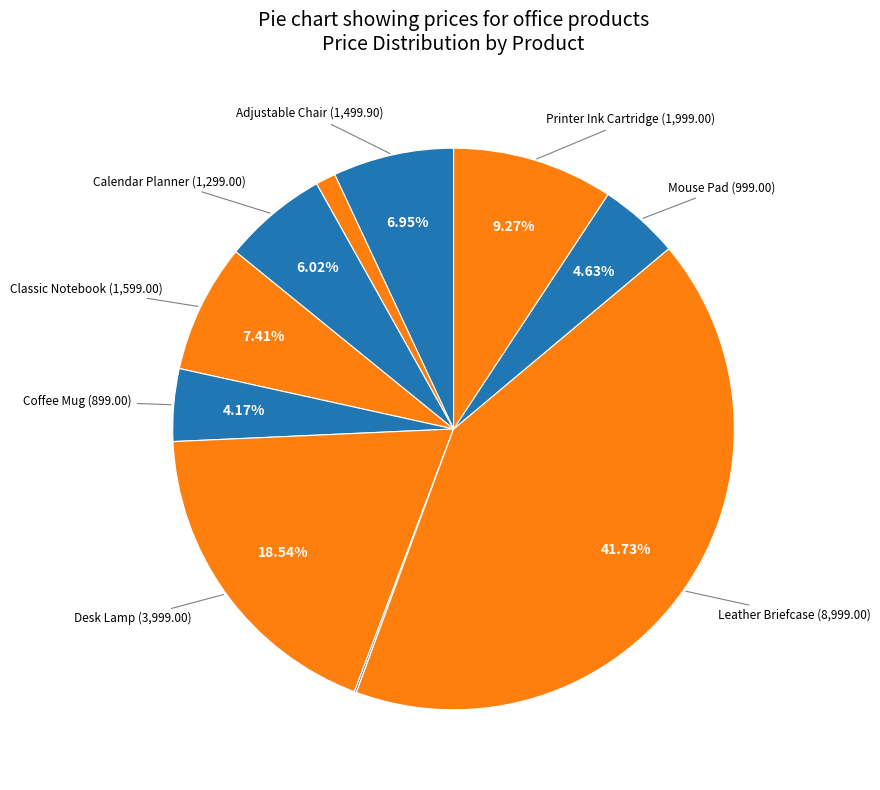

Which category has the smallest portion of the pie?

Desk Organizer